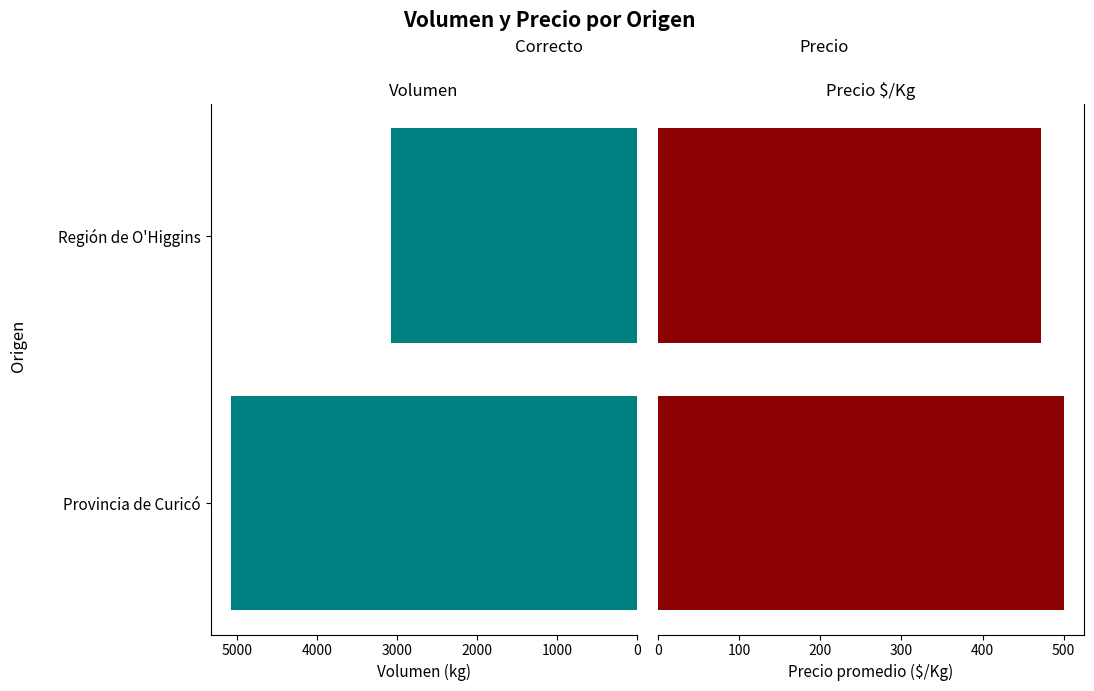

Which series has the largest total across all categories?

Volumen